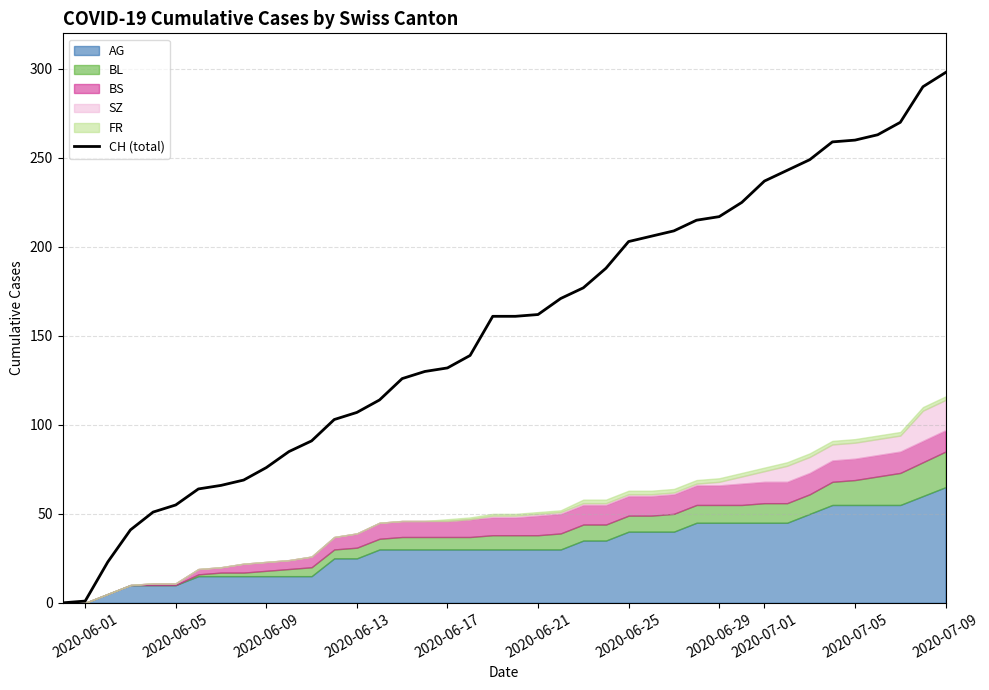

At which label does CH (total) reach its peak?

2020-07-09